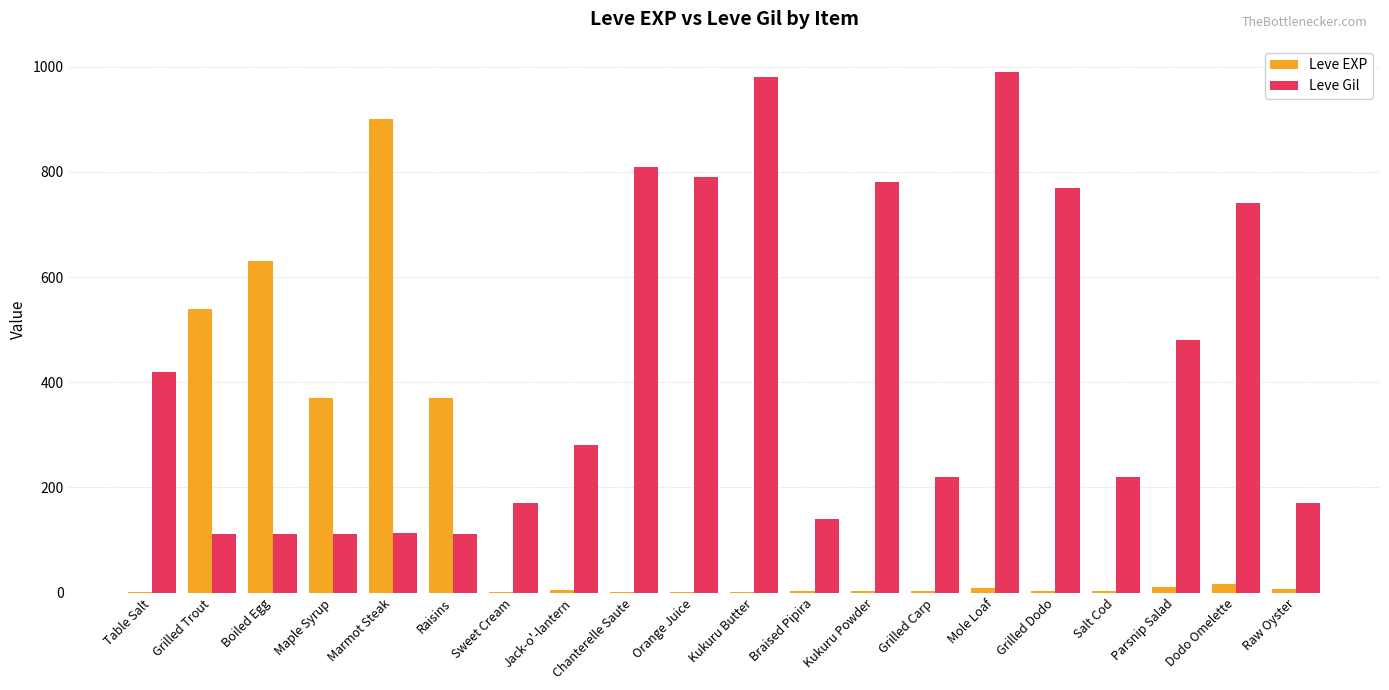

What is the sum of all Leve EXP values?

2881